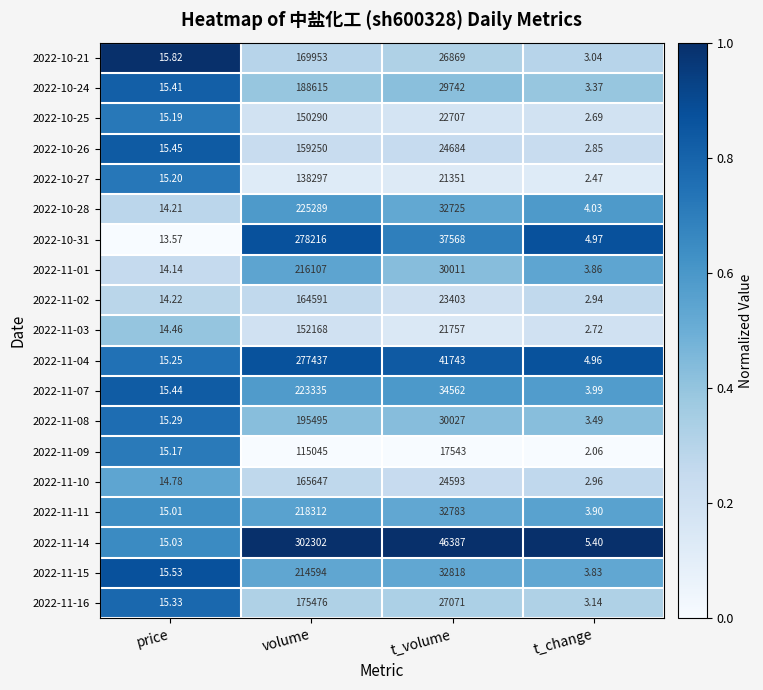

List the labels in order of 2022-10-25 value, smallest first.

t_change, price, t_volume, volume